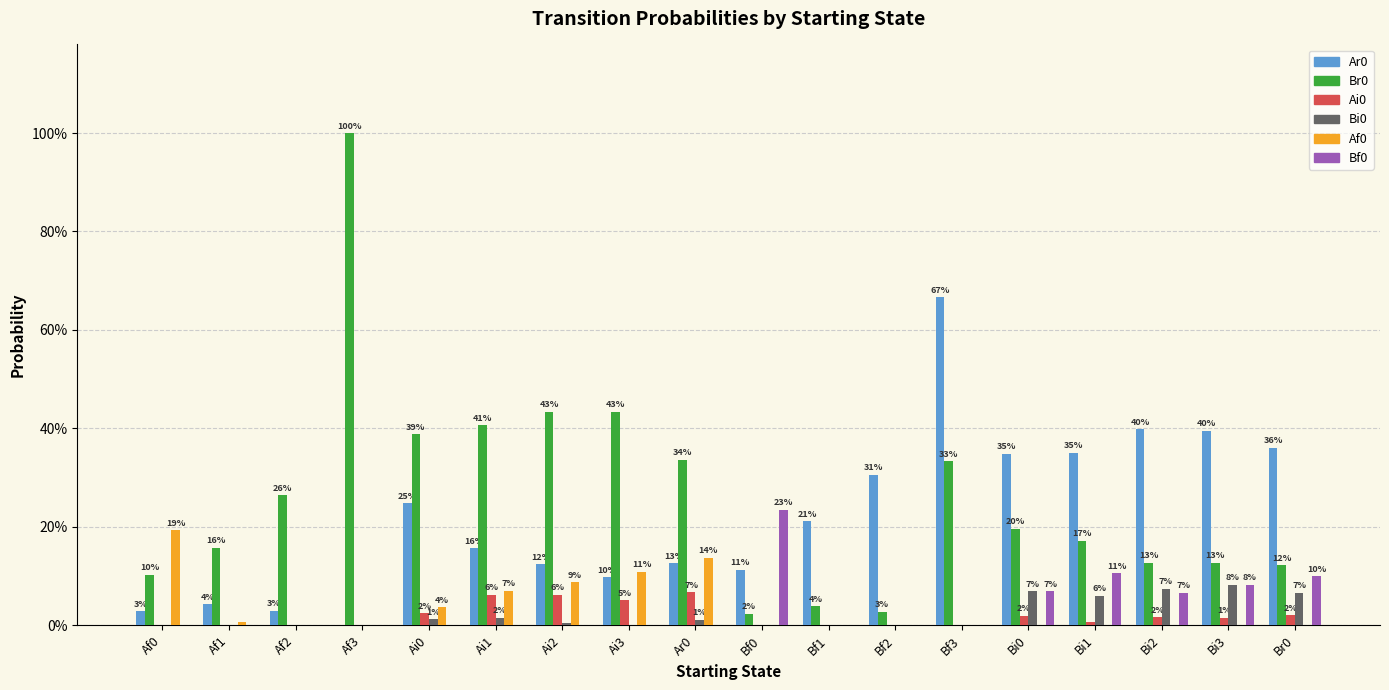

Are the bars horizontal?

No